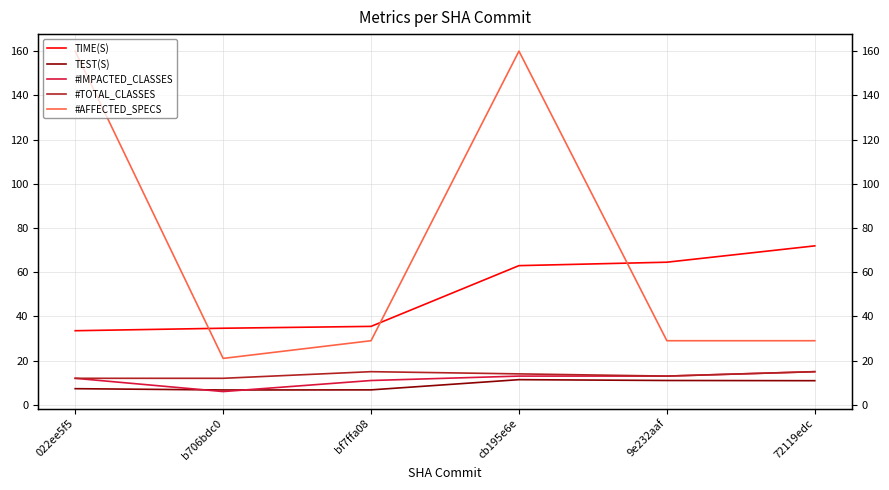

Between b706bdc0 and 72119edc, which series saw the biggest shift?

TIME(S)